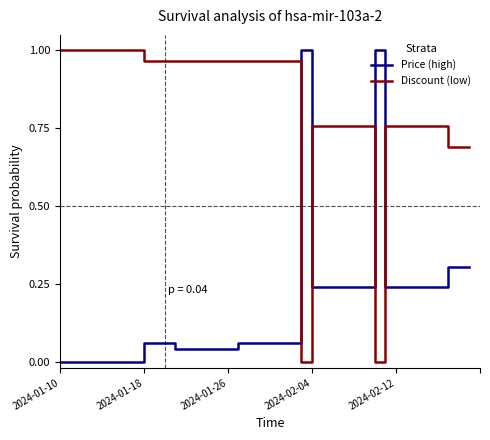

True or false: Price (high) and Discount (low) cross at least once.

True